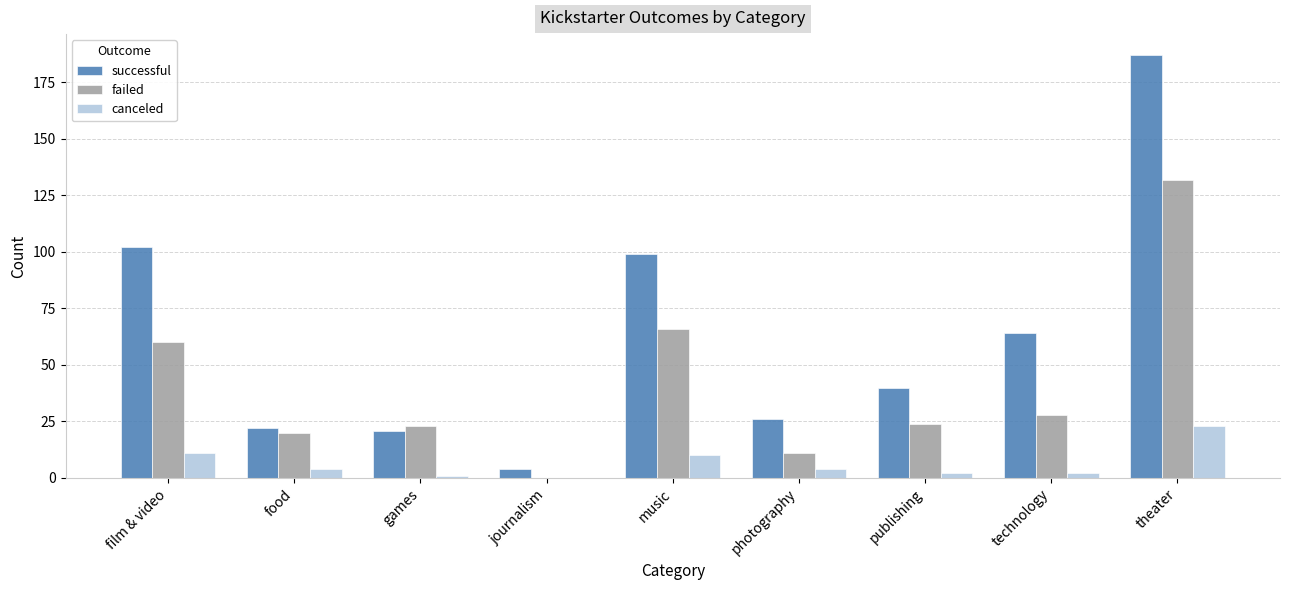

Where does the canceled series first go above 4?

film & video